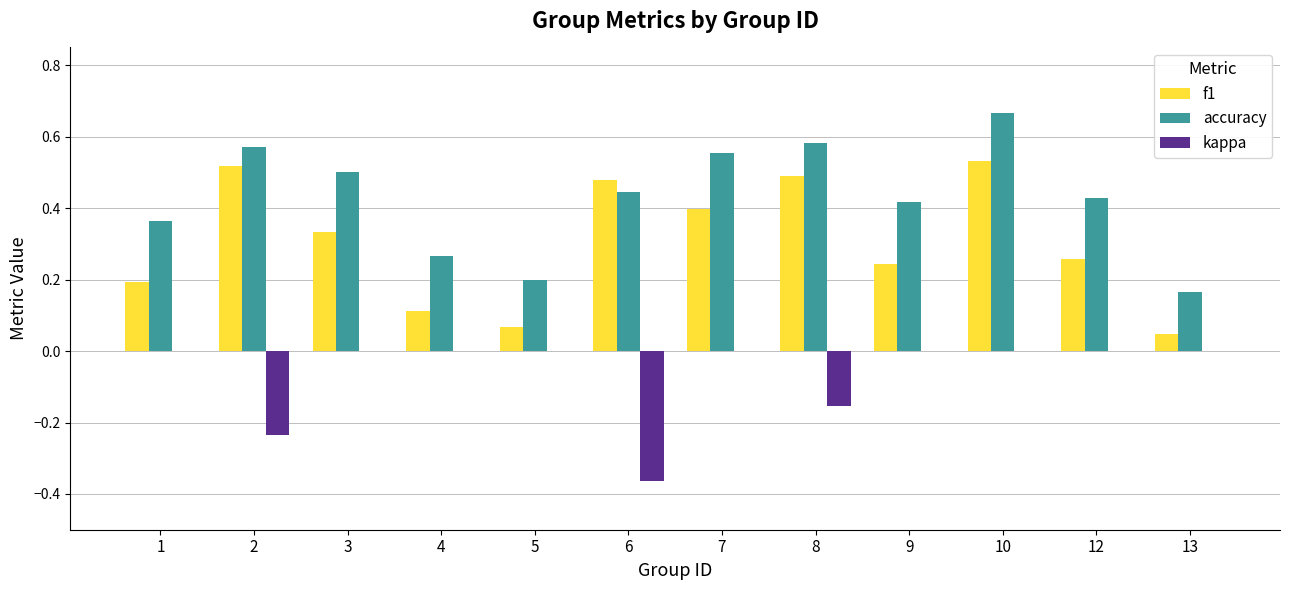

What is the sum of the accuracy values at 8 and 6?

1.0